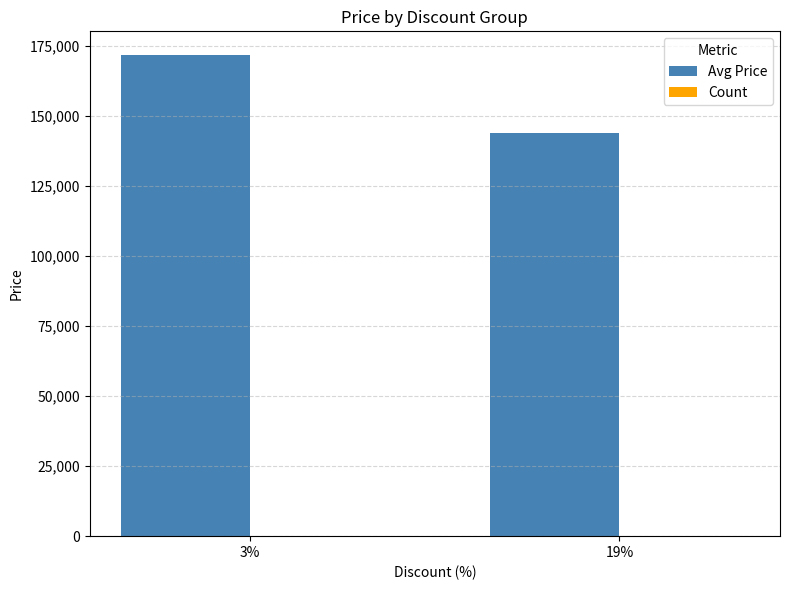

At which category is the sum across all series the highest?

3%